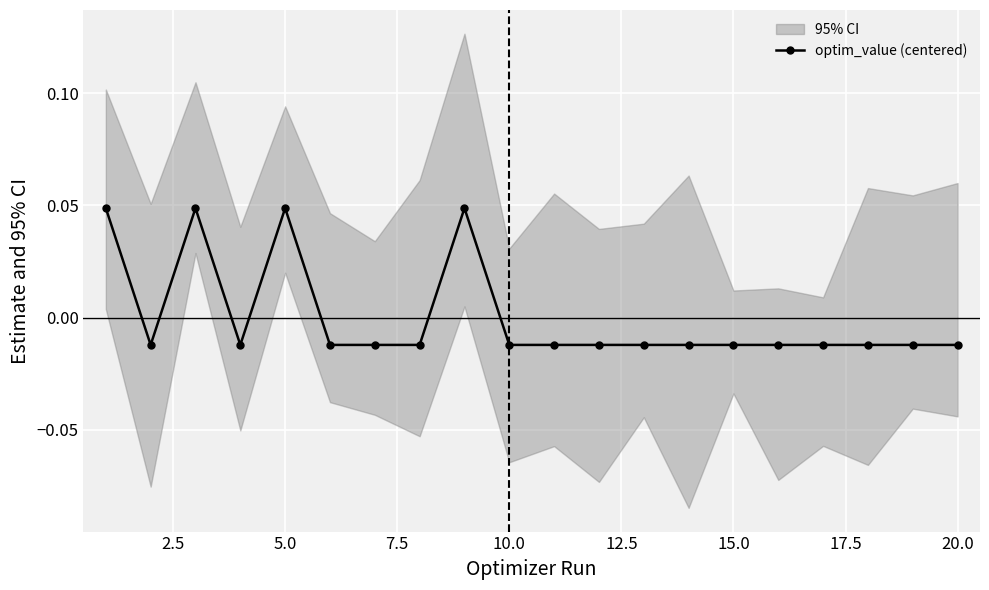

True or false: optim_value (centered) has more than 1 interior local peaks.

True